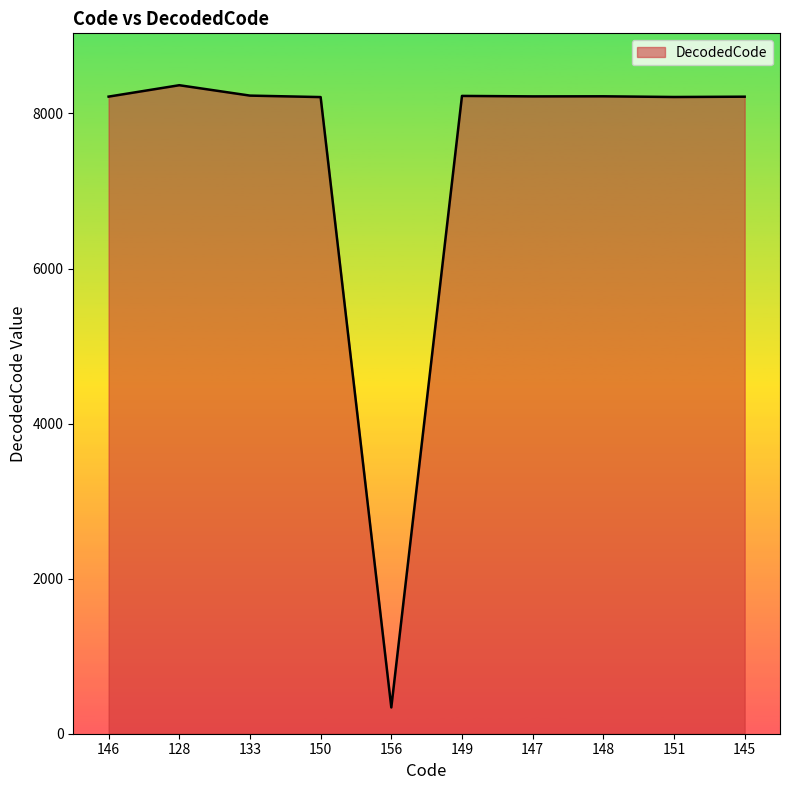

How many lines are shown in the chart?

1